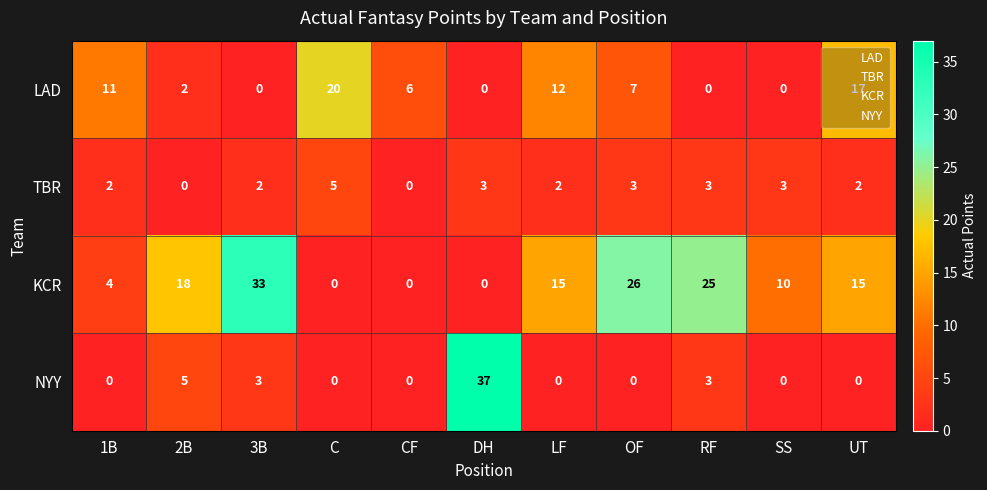

What is the sum of the LAD values at LF and 2B?

14